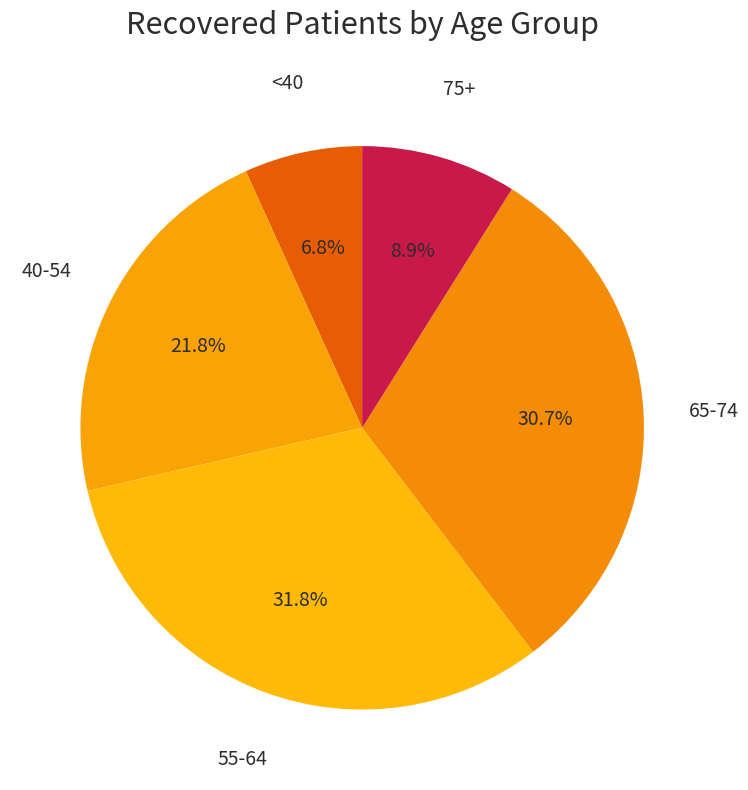

Is there any slice that represents more than half of the pie?

No